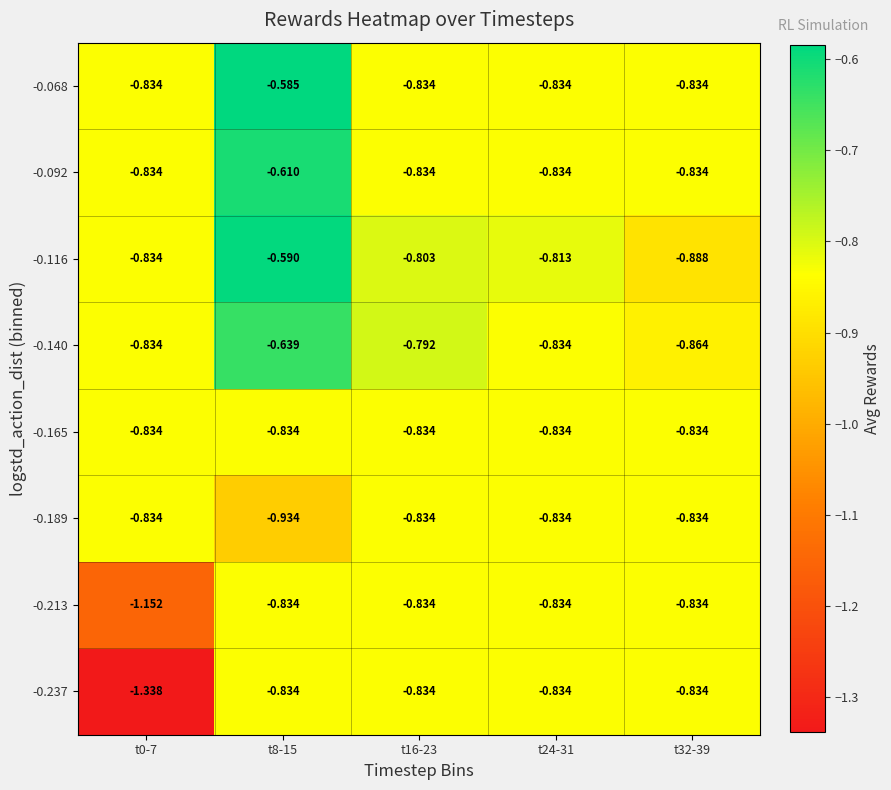

Reading left to right, transcribe all the data shown in this chart.

-0.237: t0-7=-1.3	t8-15=-0.8	t16-23=-0.8	t24-31=-0.8	t32-39=-0.8
-0.213: t0-7=-1.2	t8-15=-0.8	t16-23=-0.8	t24-31=-0.8	t32-39=-0.8
-0.189: t0-7=-0.8	t8-15=-0.9	t16-23=-0.8	t24-31=-0.8	t32-39=-0.8
-0.165: t0-7=-0.8	t8-15=-0.8	t16-23=-0.8	t24-31=-0.8	t32-39=-0.8
-0.140: t0-7=-0.8	t8-15=-0.6	t16-23=-0.8	t24-31=-0.8	t32-39=-0.9
-0.116: t0-7=-0.8	t8-15=-0.6	t16-23=-0.8	t24-31=-0.8	t32-39=-0.9
-0.092: t0-7=-0.8	t8-15=-0.6	t16-23=-0.8	t24-31=-0.8	t32-39=-0.8
-0.068: t0-7=-0.8	t8-15=-0.6	t16-23=-0.8	t24-31=-0.8	t32-39=-0.8